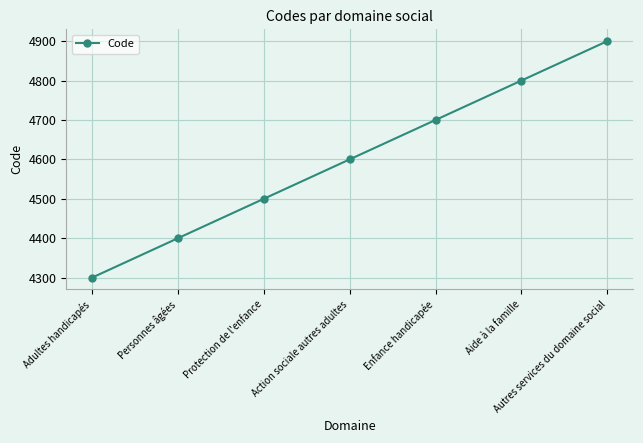

What is the difference between the values at Personnes âgées and Enfance handicapée?

300